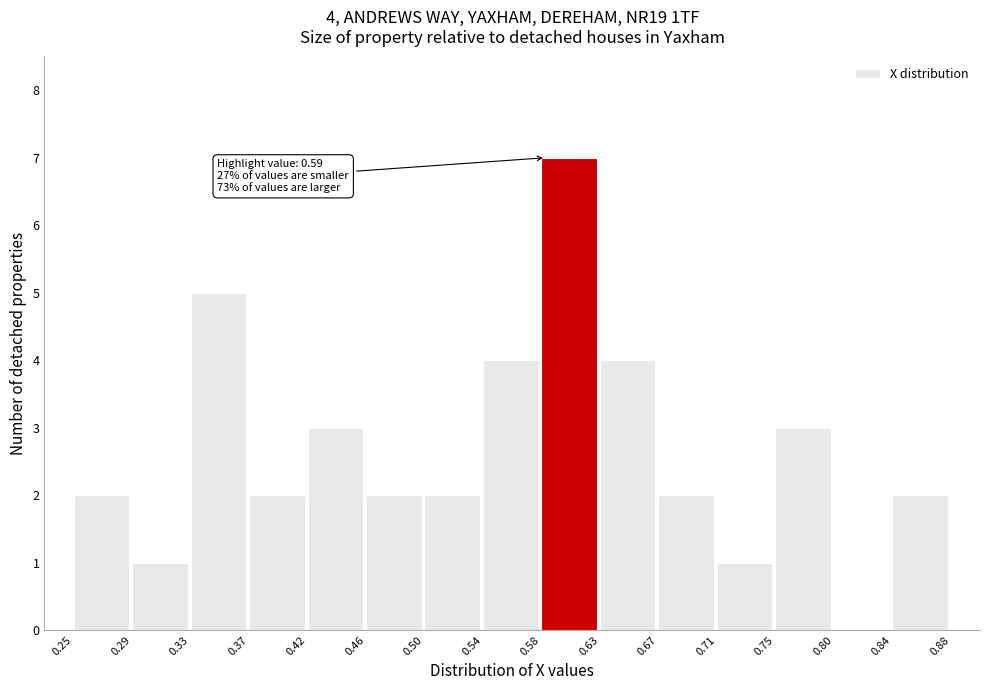

Which range on the x-axis has the tallest bar?

0.58 to 0.63